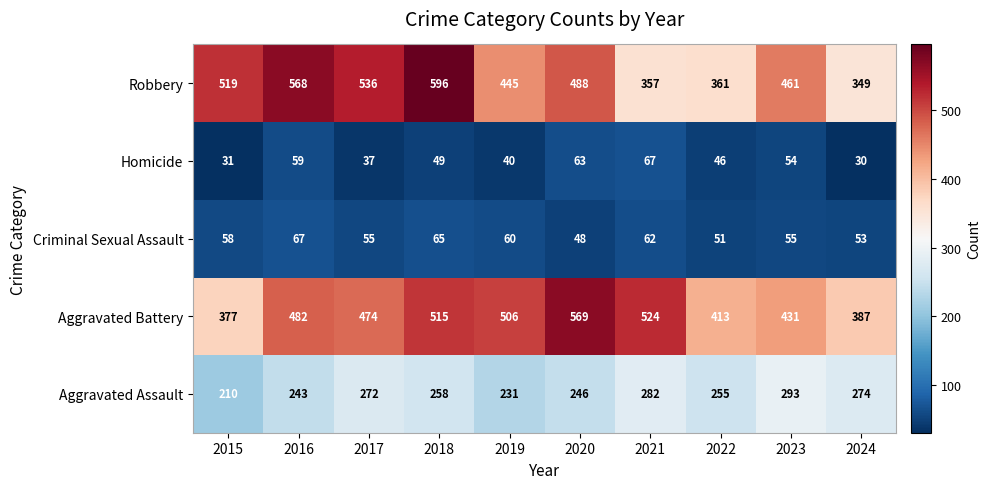

What is the difference between the Homicide values at 2021 and 2019?

27